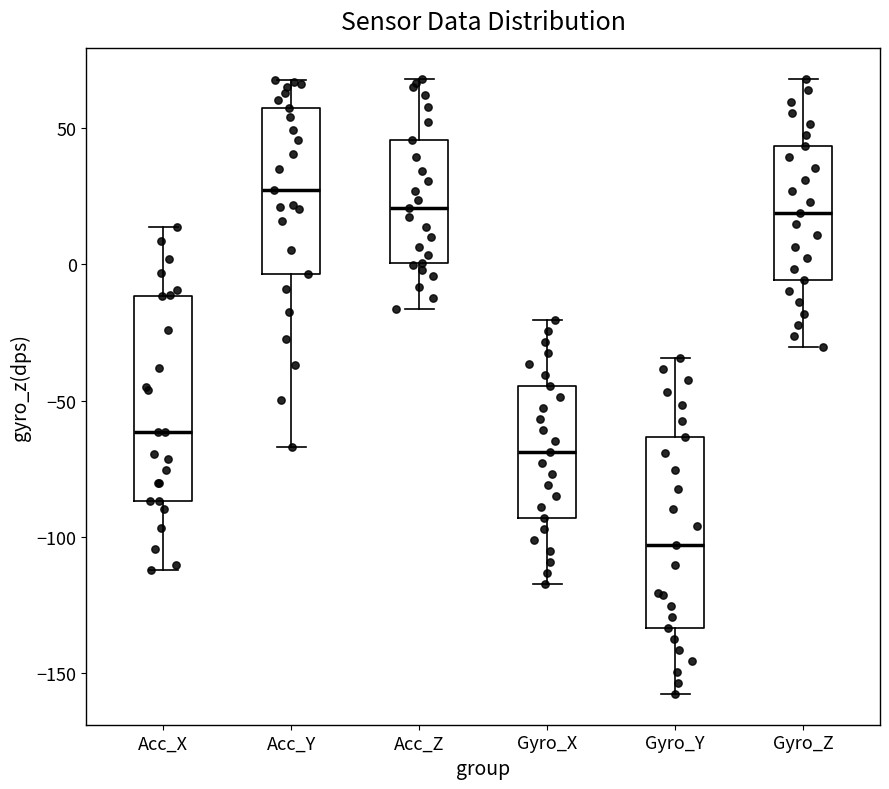

Where is the lower edge of the box for Gyro_Y on the y-axis? The values are not printed on the chart, so give them approximately, as read against the axis.

-135